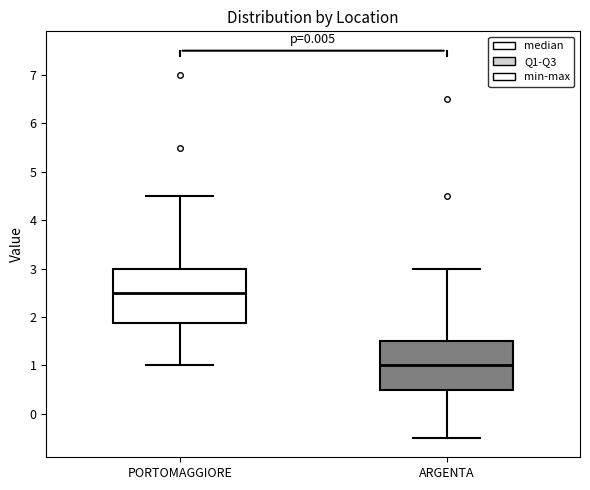

Where is the upper edge of the box for ARGENTA on the y-axis? The values are not printed on the chart, so give them approximately, as read against the axis.

1.5